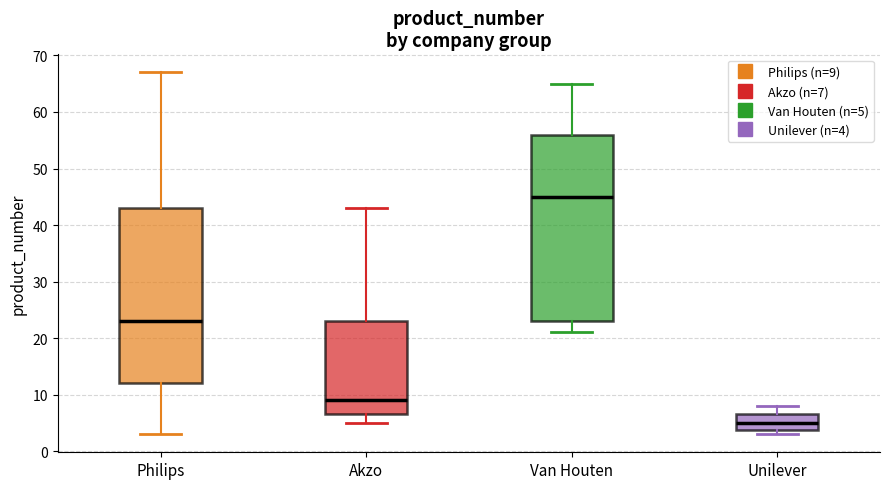

Which box is the tallest, from its lower edge to its upper edge?

Van Houten